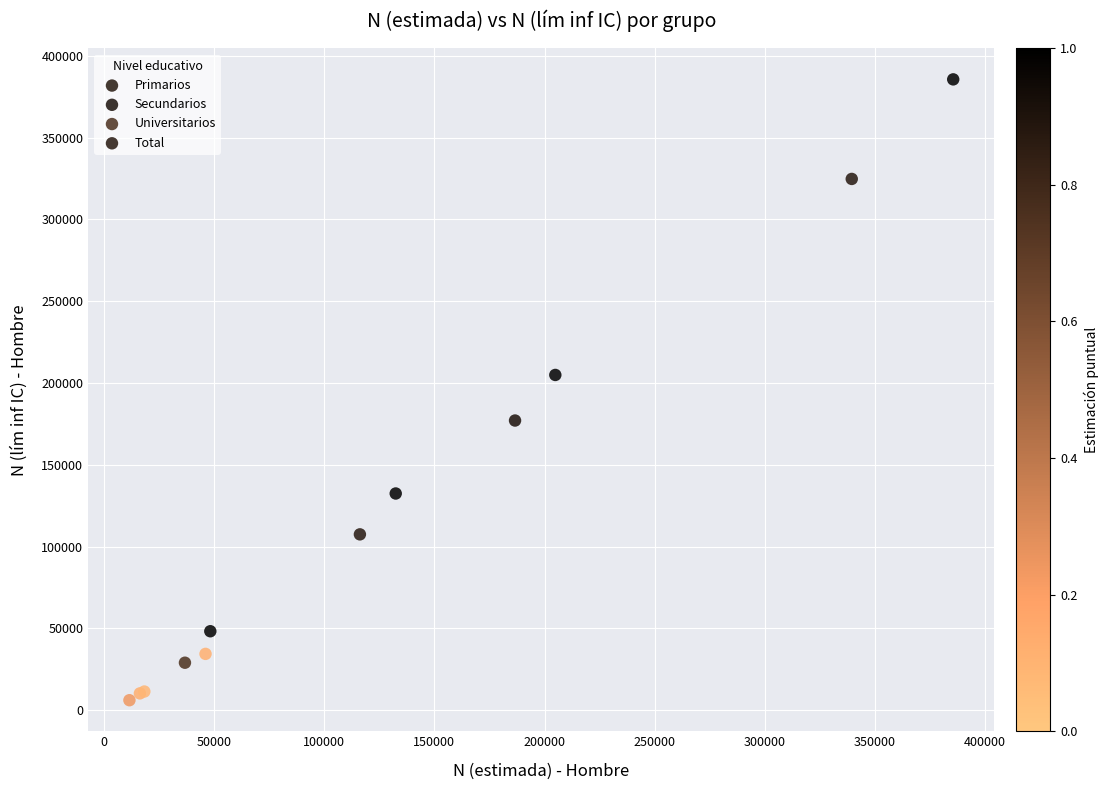

Which series contains the highest Y value?

Total